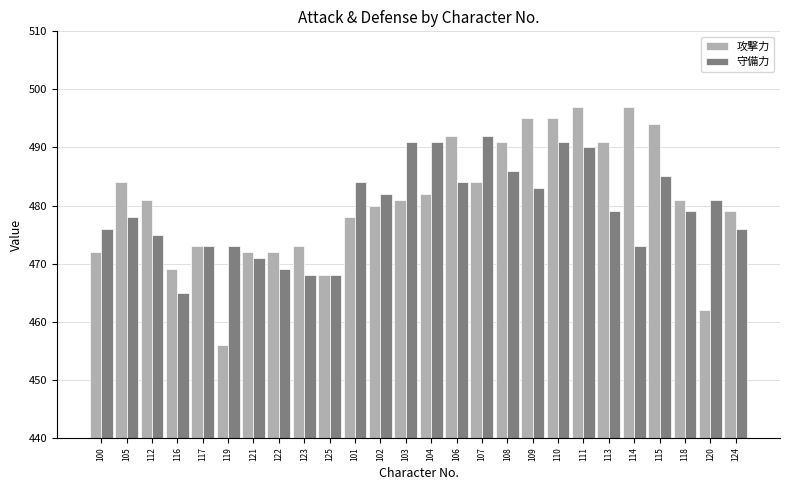

Which series has the widest spread of values?

攻撃力